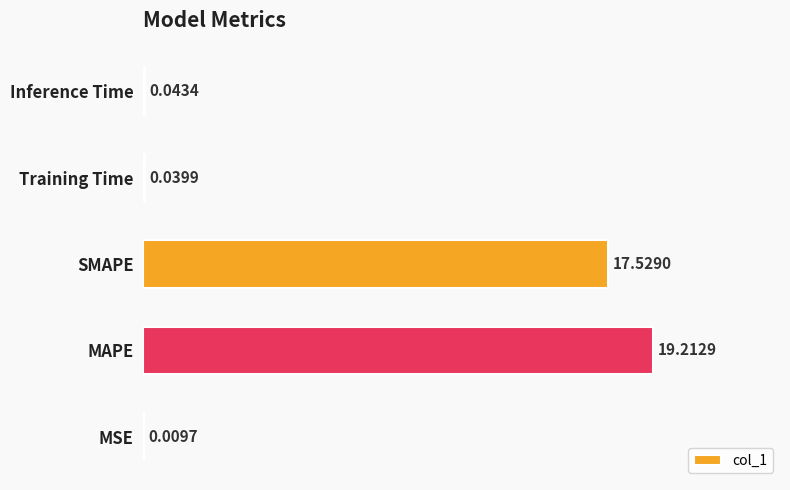

At which label is the value closest to 9?

SMAPE